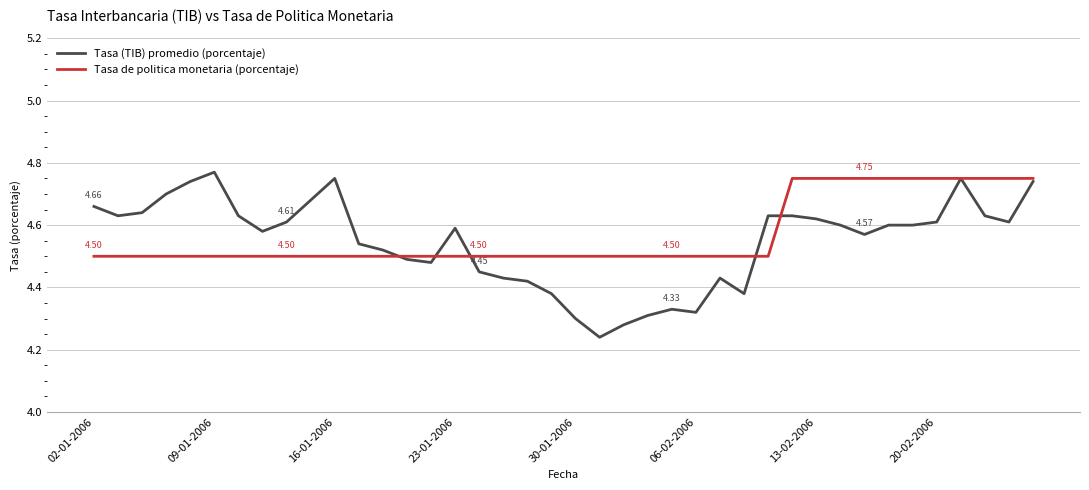

Which series has the widest spread of values?

Tasa (TIB) promedio (porcentaje)